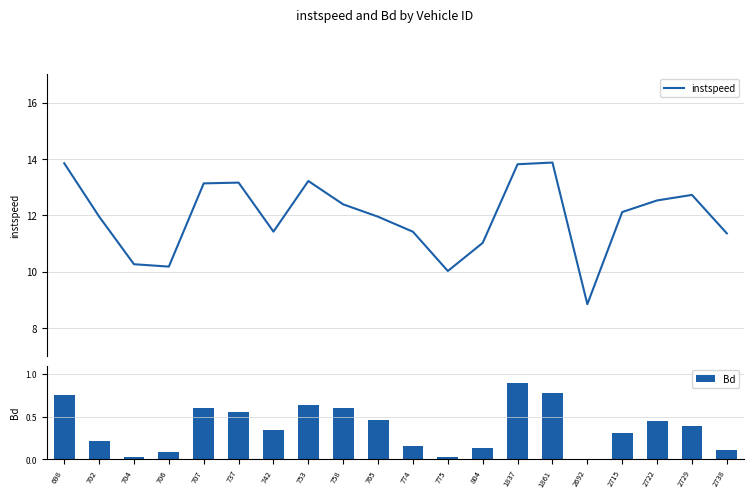

Is it true that Bd equals 0.0 at 775?

True